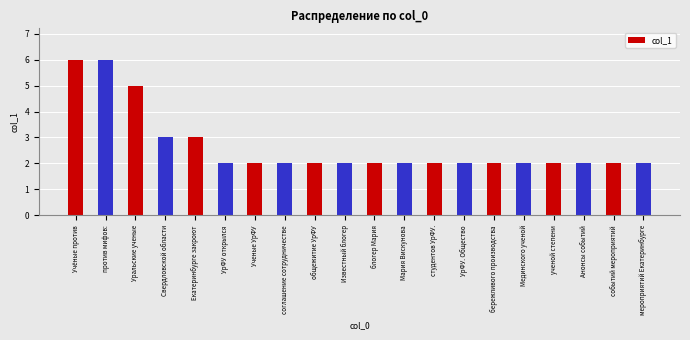

The chart shows a value of 4 at соглашение сотрудничестве. True or false?

False